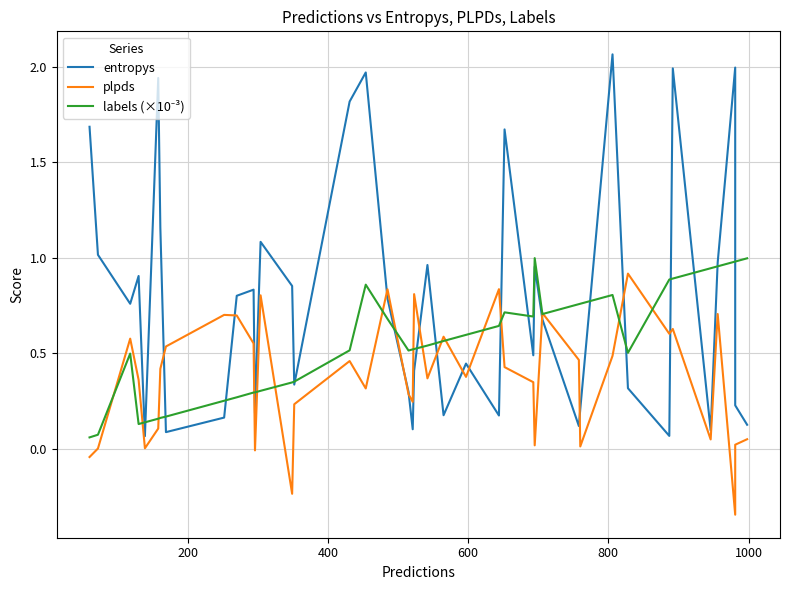

At how many categories does at least one series exceed 0?

40